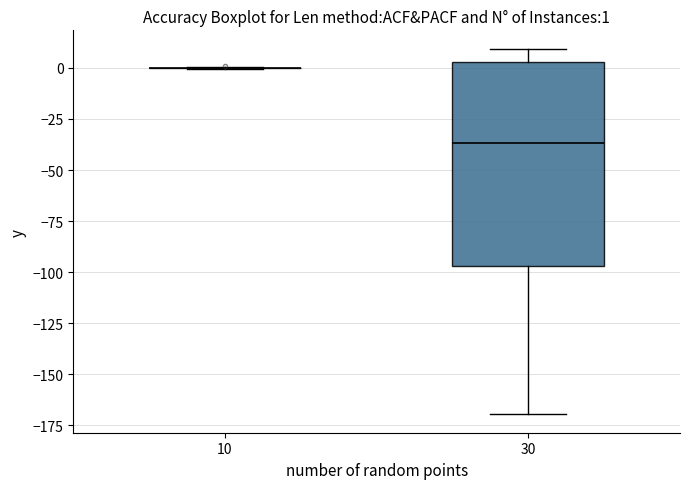

Which box is the tallest, from its lower edge to its upper edge?

30